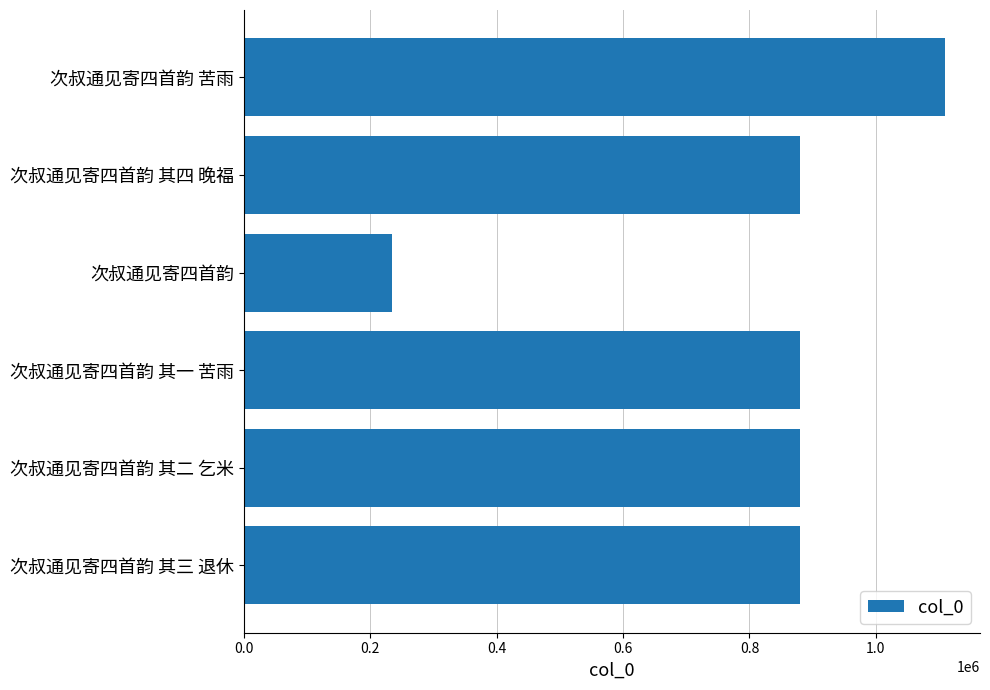

True or false: the data shows 96075 at 次叔通见寄四首韵.

False